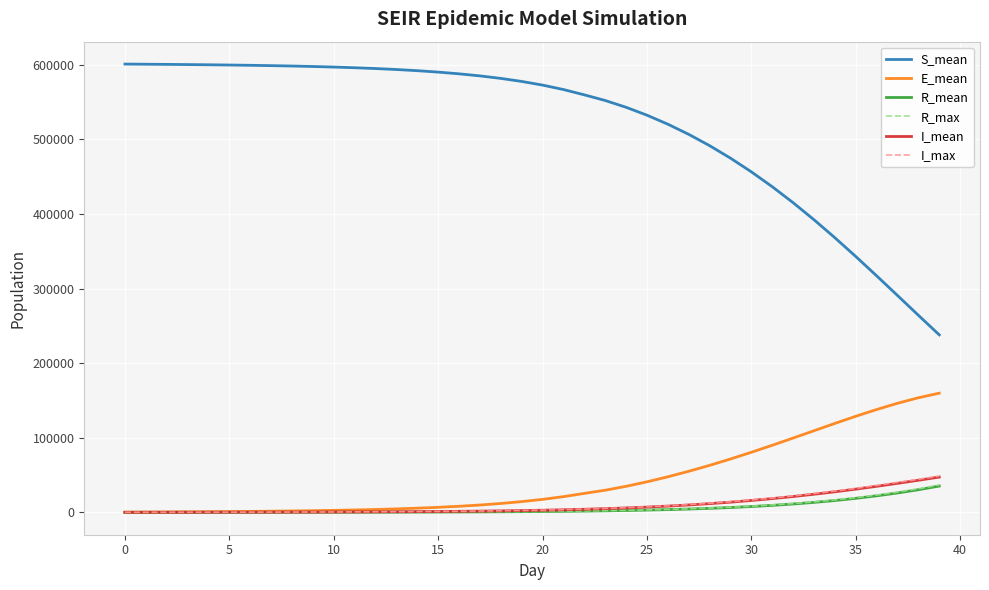

How many values in the R_max series are below 1227?

20